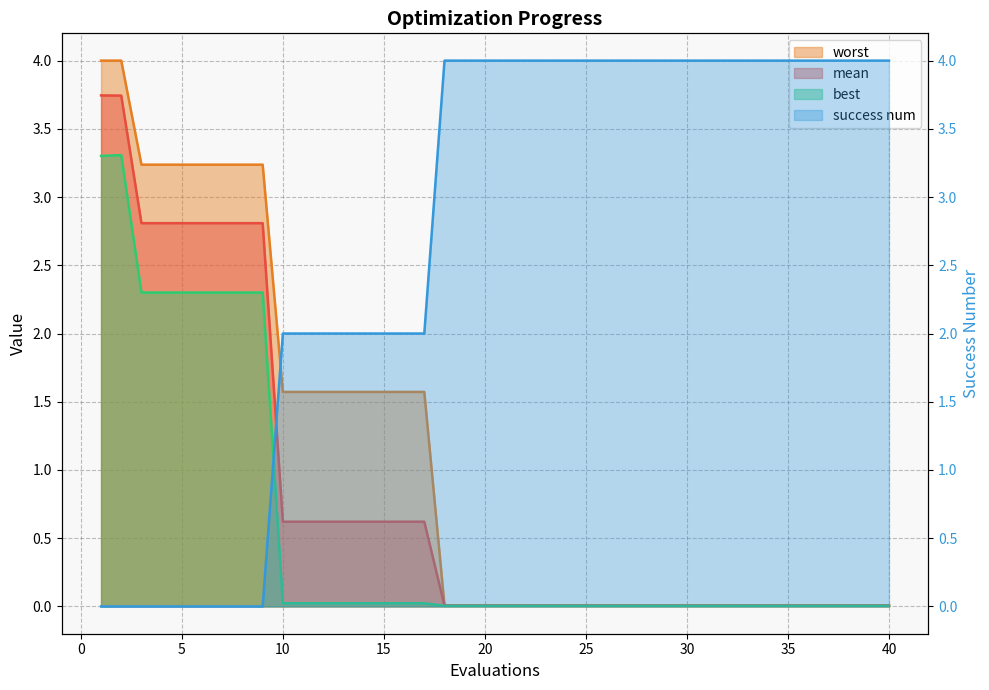

True or false: worst has more than 1 points higher than both neighbors.

False